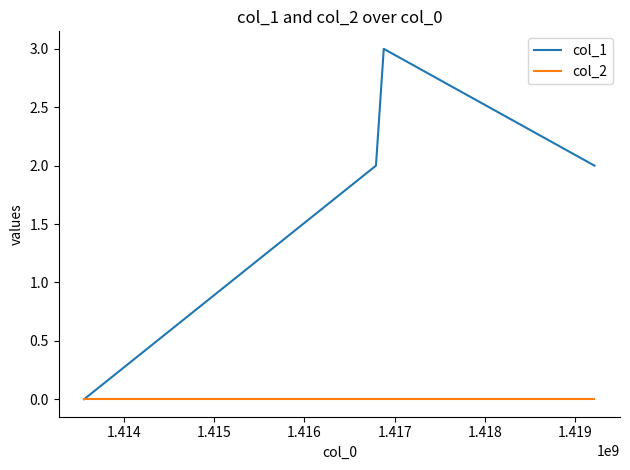

Which series has the largest total across all categories?

col_1